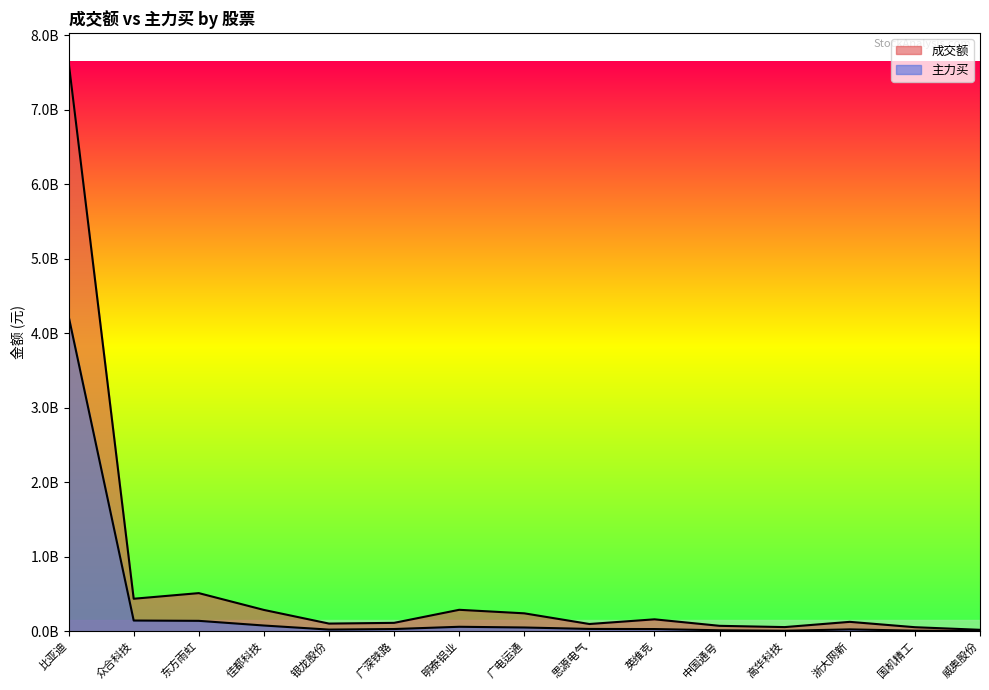

True or false: 主力买 has a value of 4563829 at 中国通号.

False